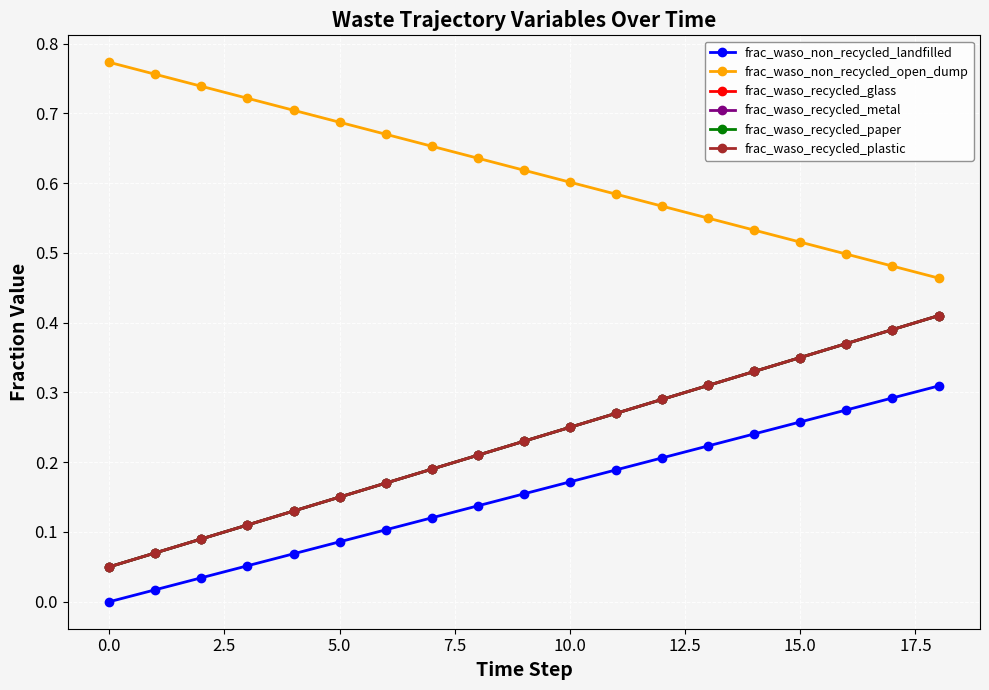

Does the chart have visible grid lines?

Yes